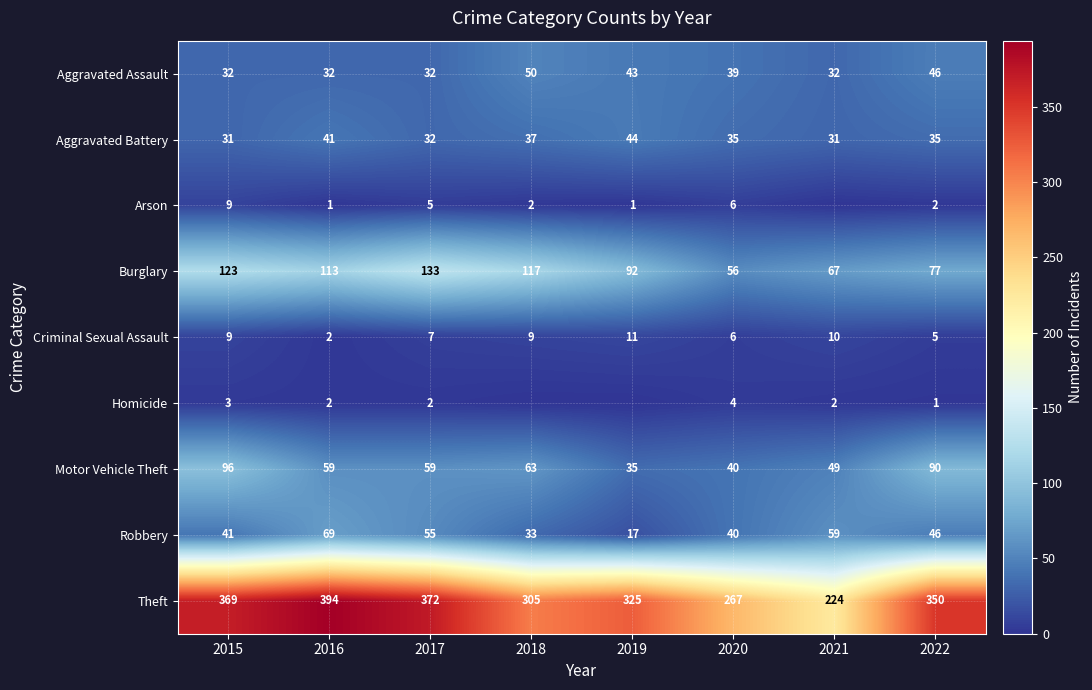

What is the minimum value for Aggravated Battery?

31